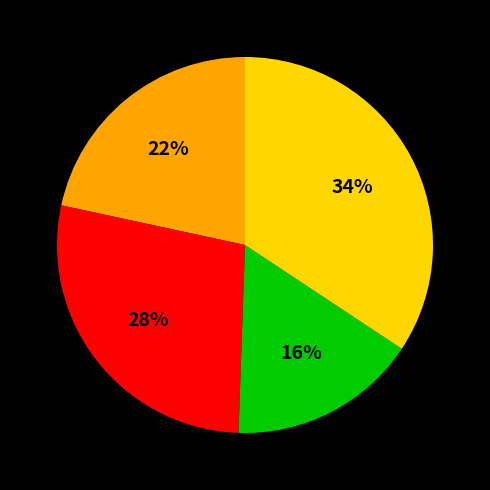

Does any single category account for the majority?

No